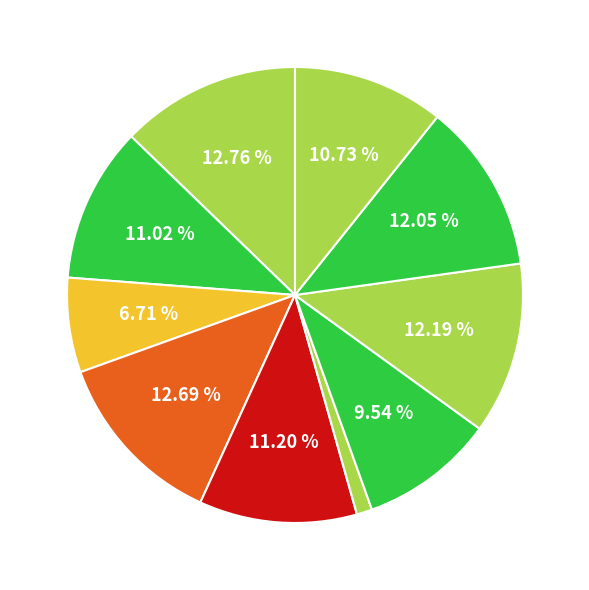

How many slices are in this pie chart?

10